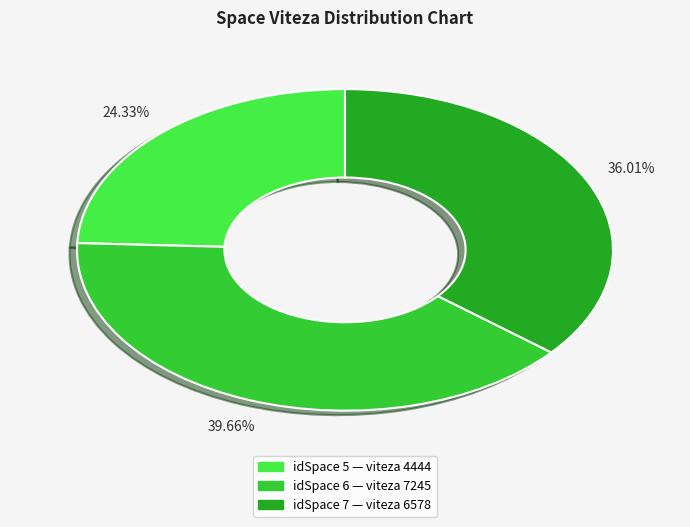

Is there a majority slice in this chart?

No